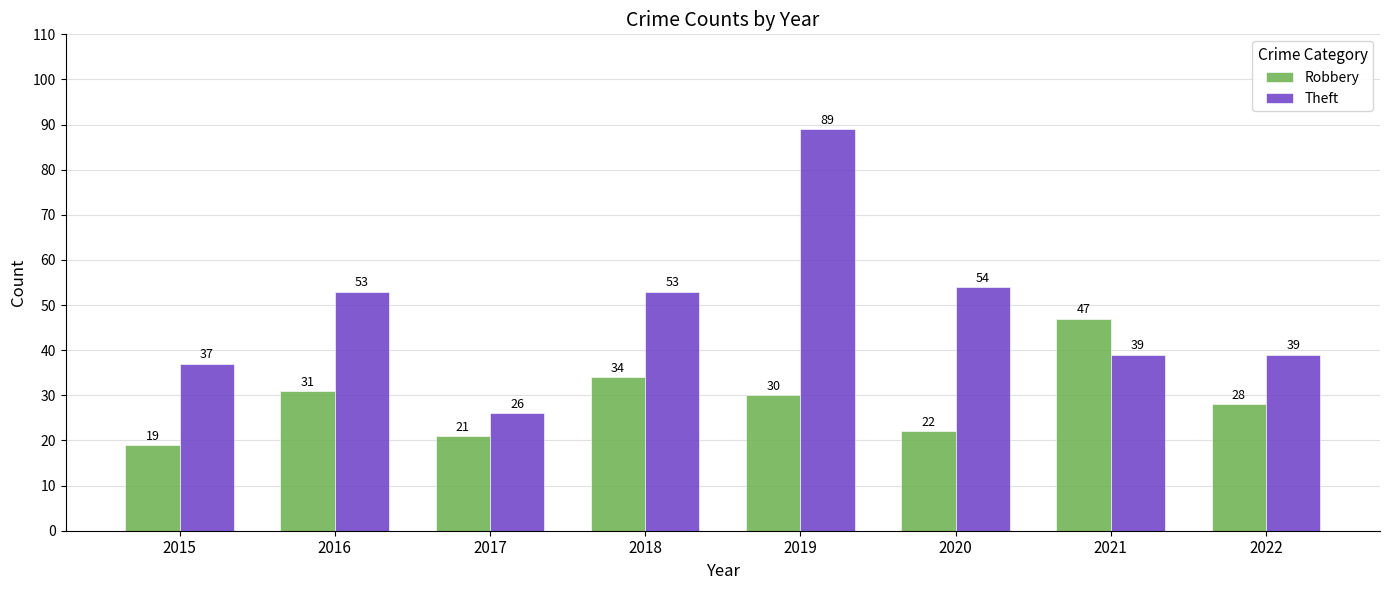

What is the difference between the maximum and minimum values in the Robbery series?

28